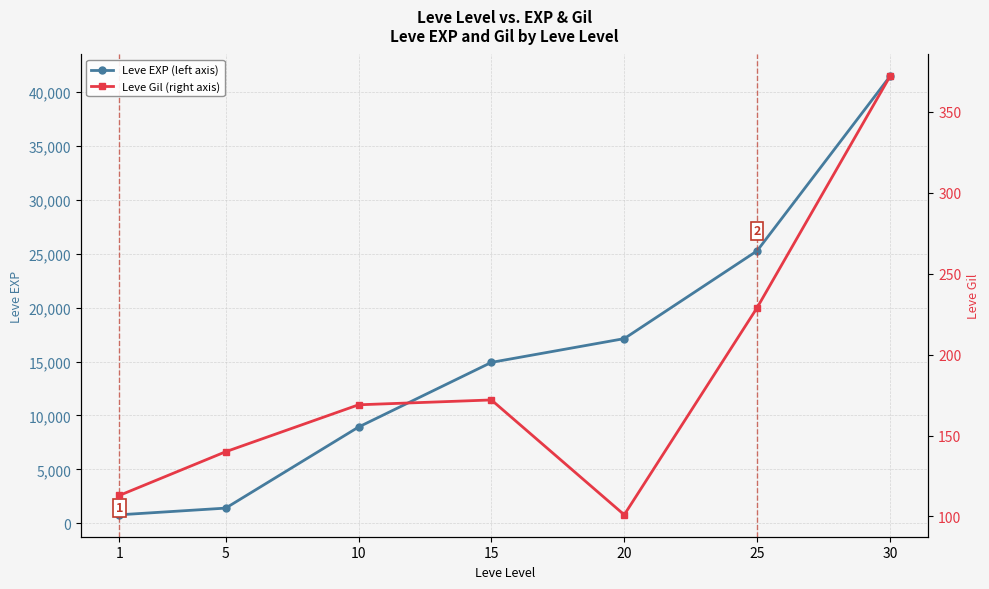

Rank the categories by Leve Gil (right axis) value from lowest to highest.

20, 1, 5, 10, 15, 25, 30